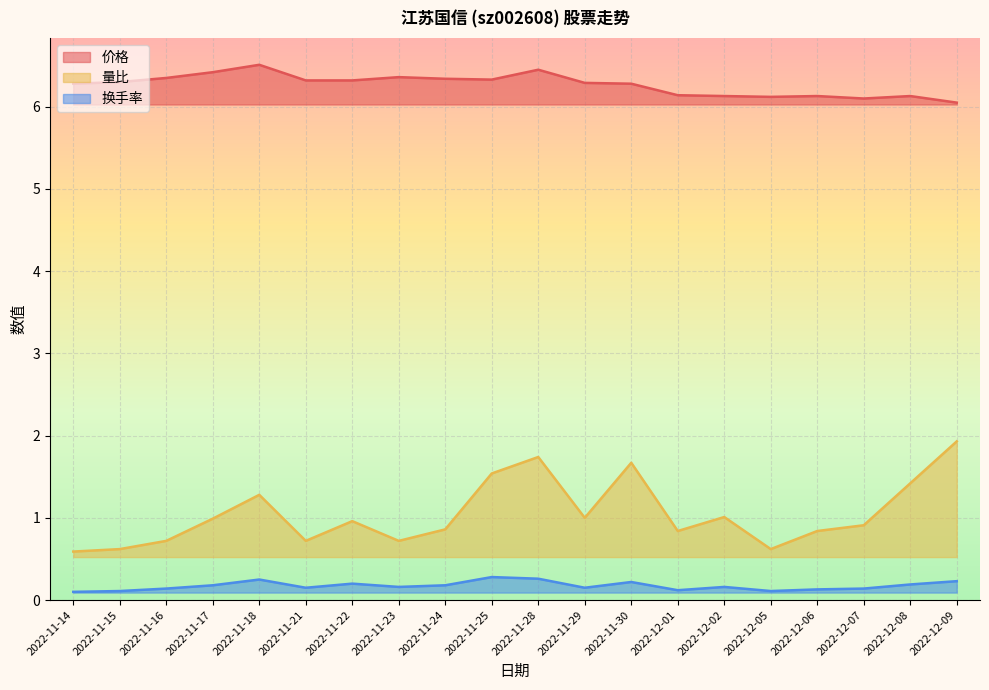

At which category is the sum across all series the highest?

2022-11-28